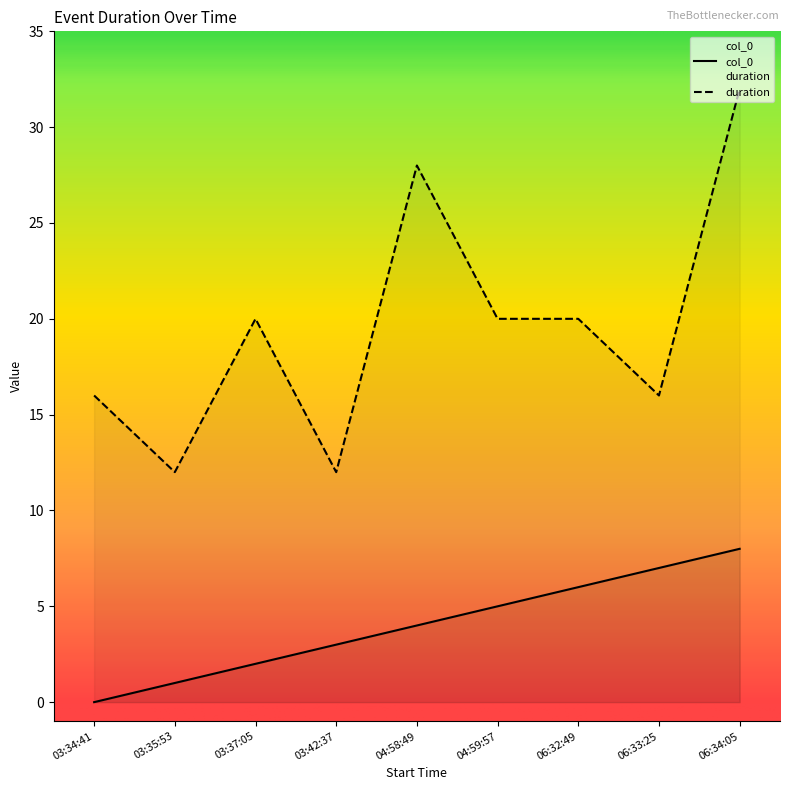

True or false: duration and col_0 cross at least once.

False